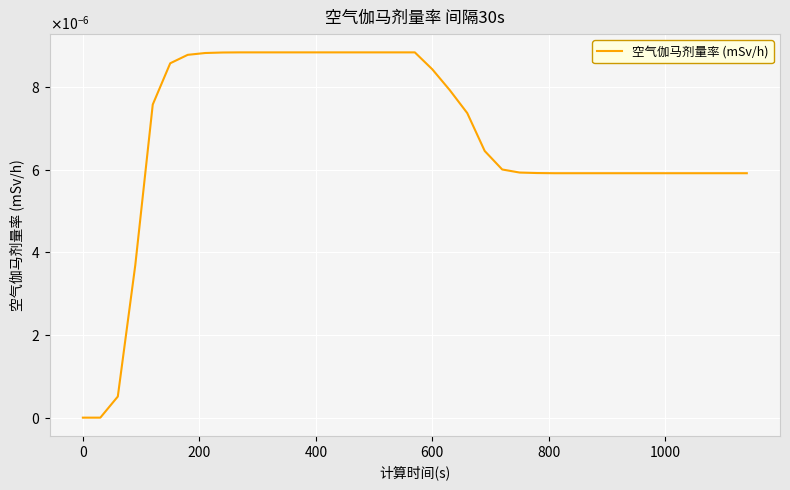

Does the chart have visible grid lines?

Yes